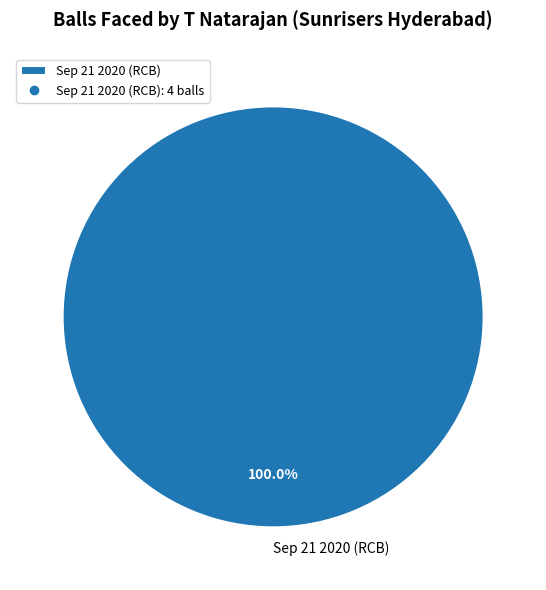

Count the number of slices in the pie.

1